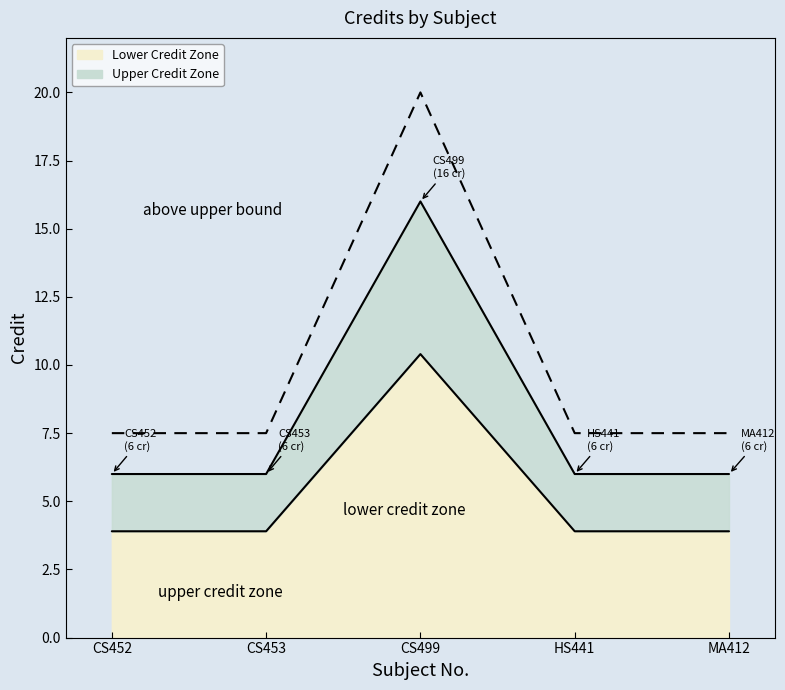

The chart shows a value of 7.0 at CS499. True or false?

False